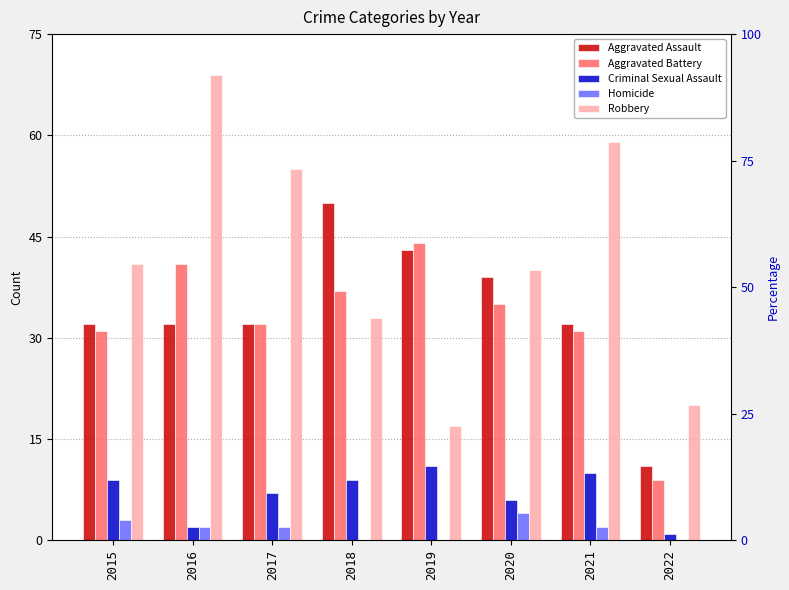

What is the total value across all series at 2016?

146